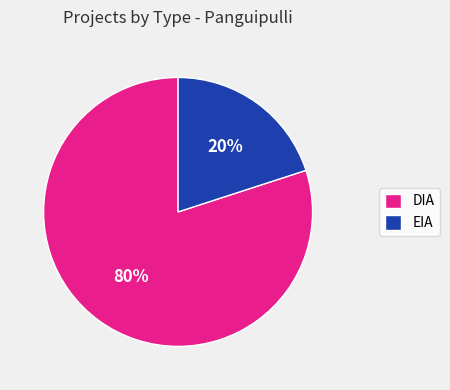

Rank the categories by value from highest to lowest.

DIA, EIA